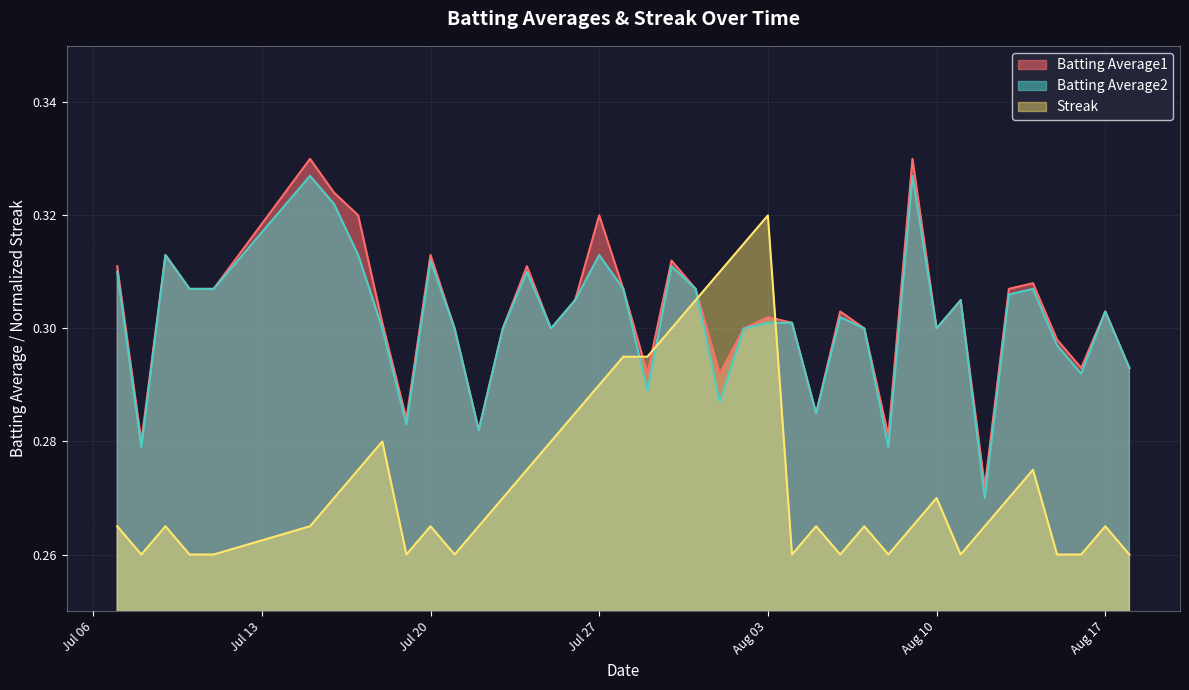

What is the maximum value for Streak?

0.3